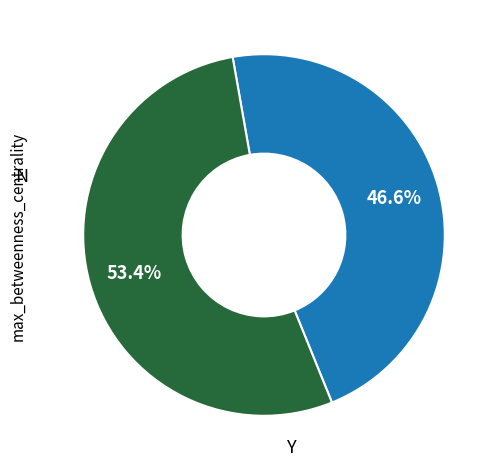

Does any single category account for the majority?

Yes